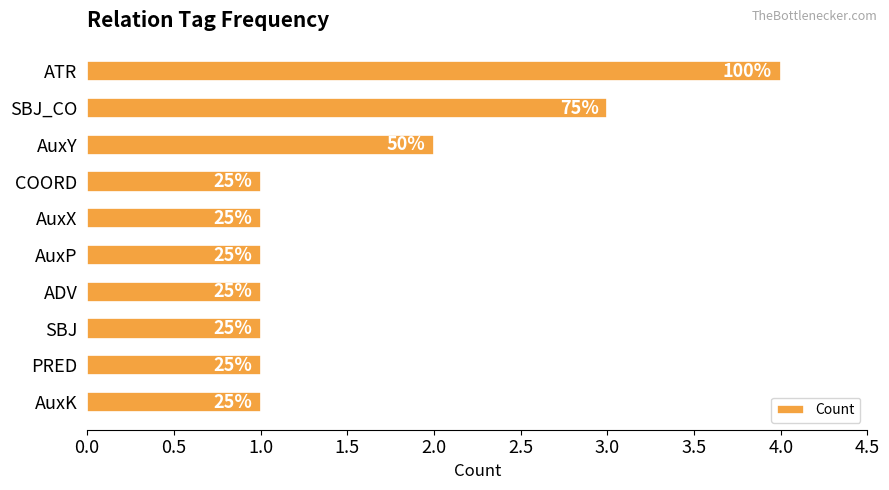

What is the smallest value displayed?

1